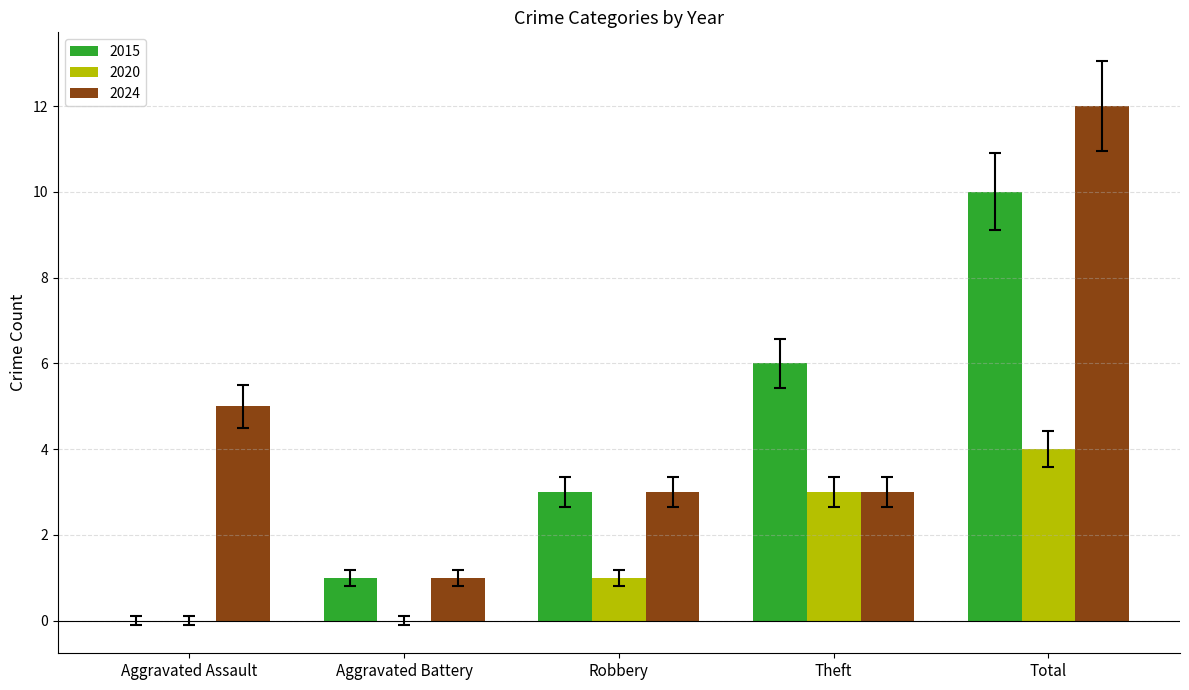

Which series changed the most between Aggravated Assault and Total?

2015